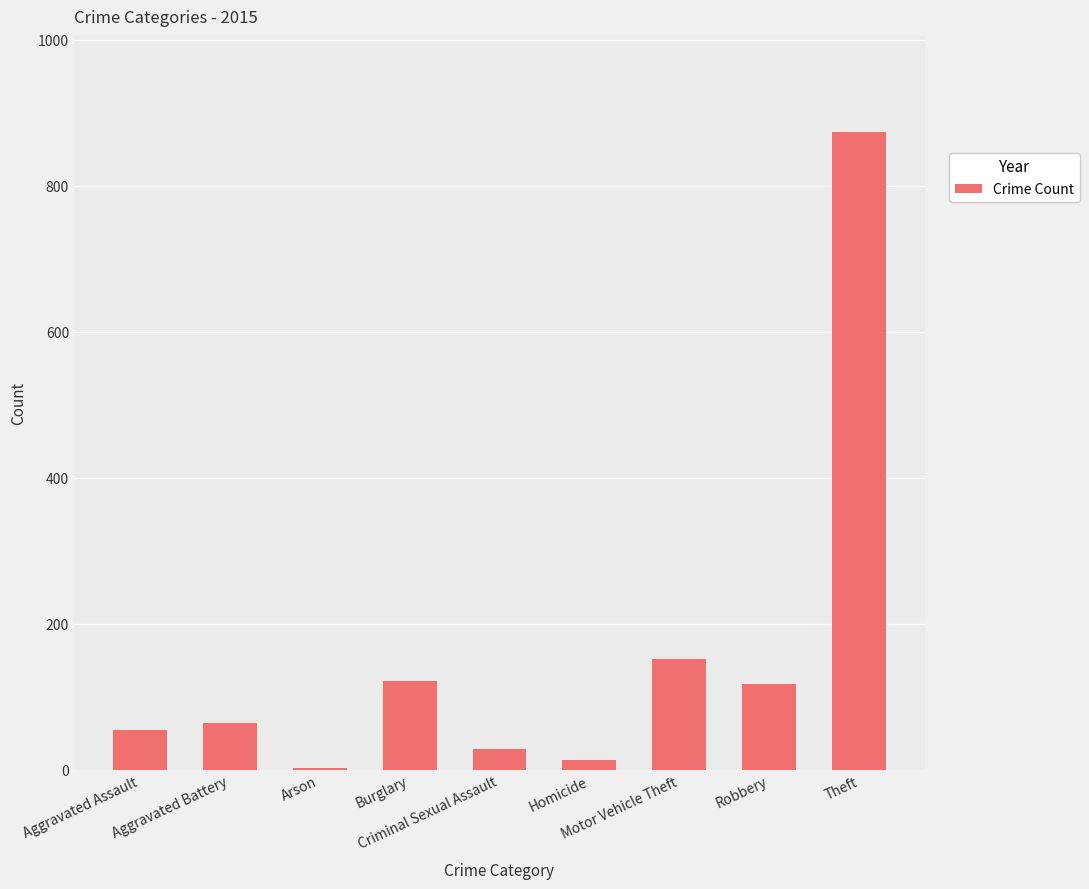

Count the number of categories in the chart.

9